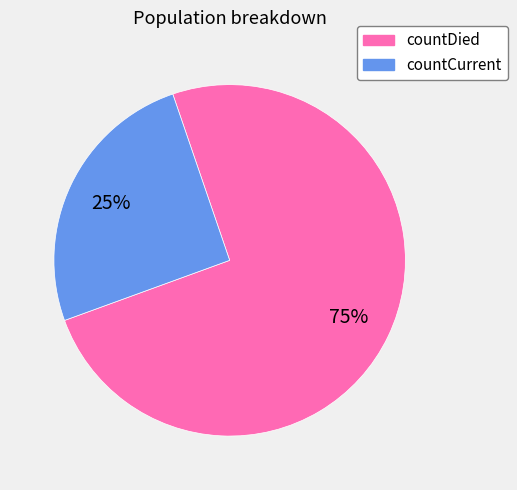

To the nearest percent, what percentage of the pie is countDied?

75%